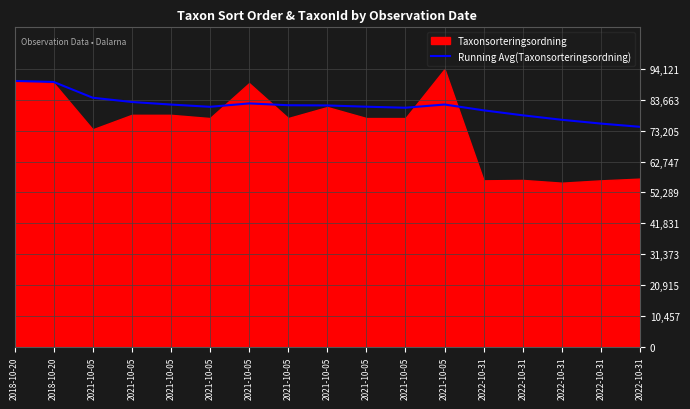

Where is the first local maximum?

2021-10-05